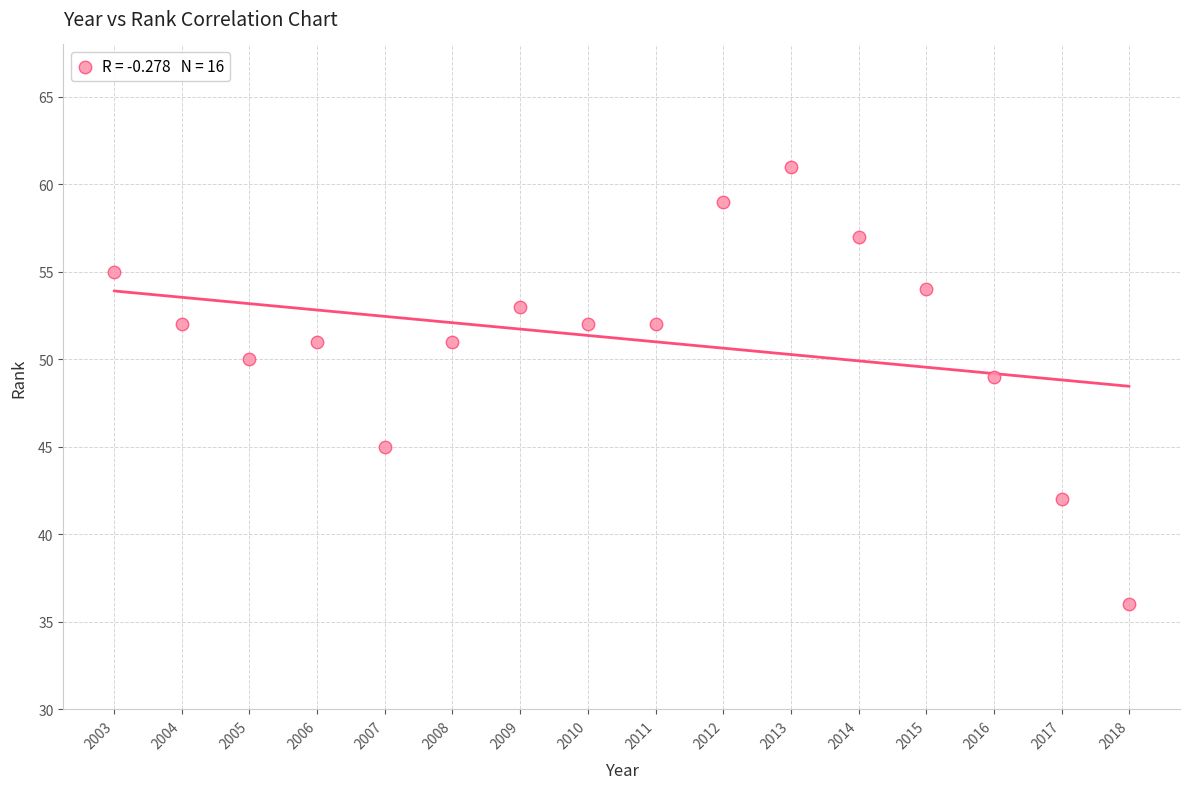

What is the range of X values (max minus min)?

15